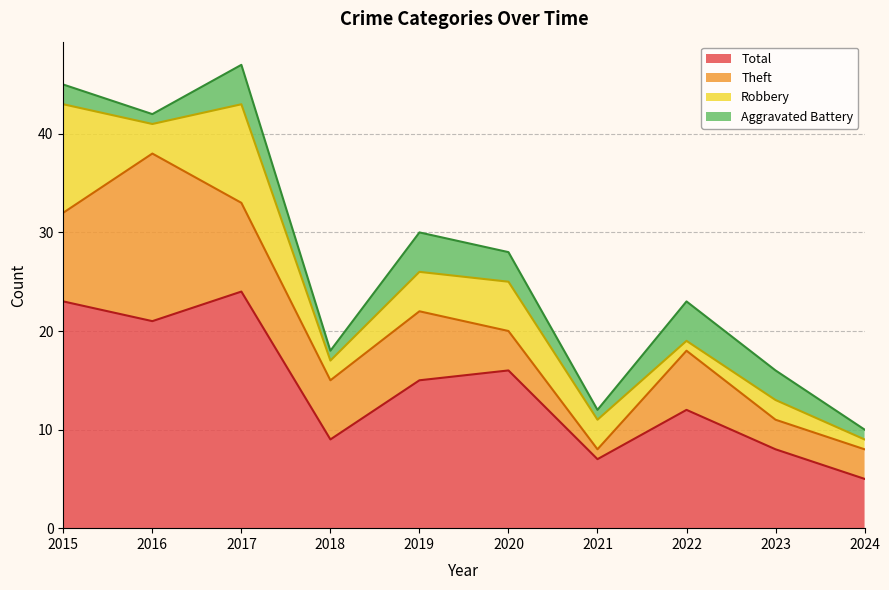

The value of Total at 2023 is 8. True or false?

True